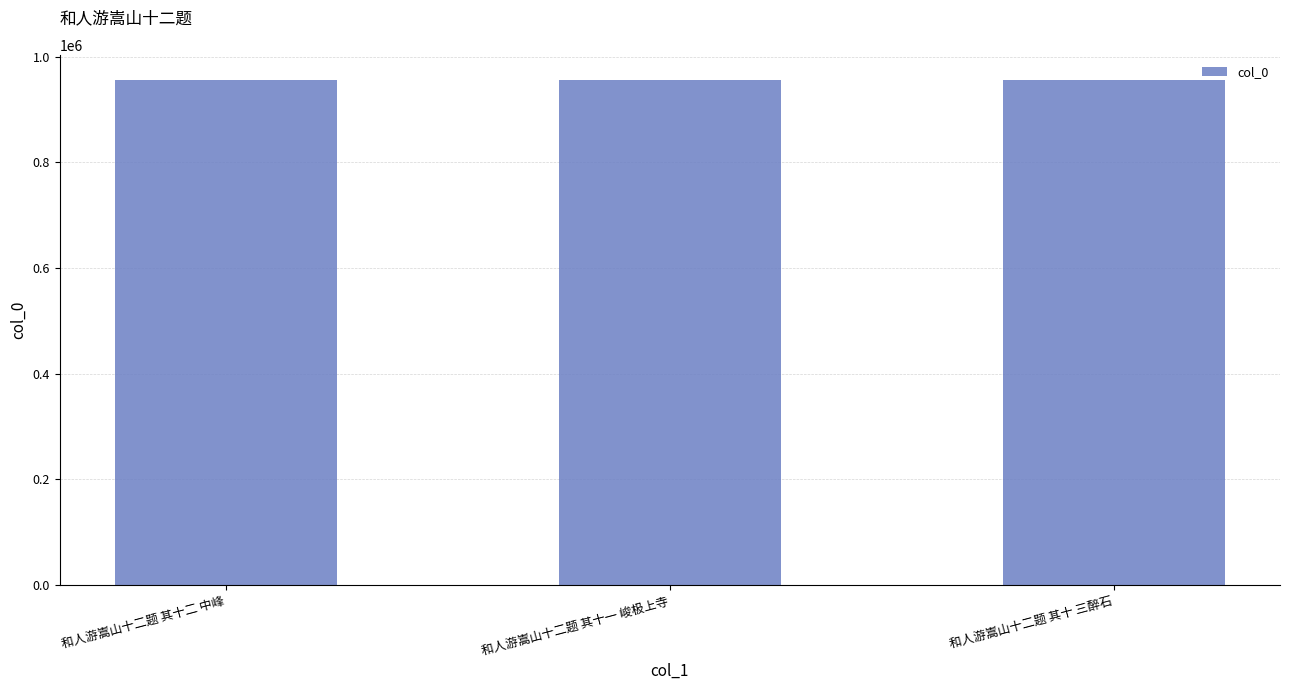

What is the label of the 2nd bar from the right?

和人游嵩山十二题 其十一 峻极上寺